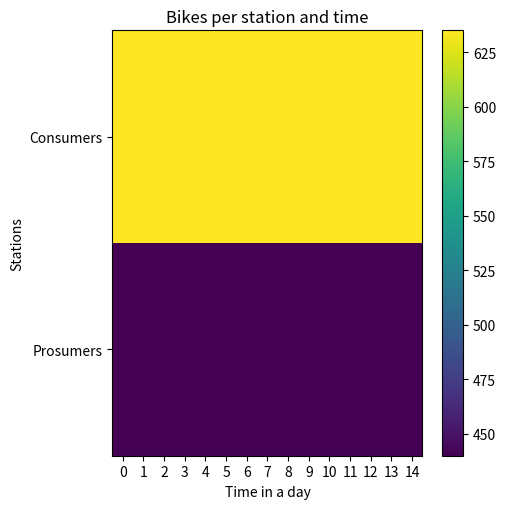

What is the minimum value shown in the chart?

440